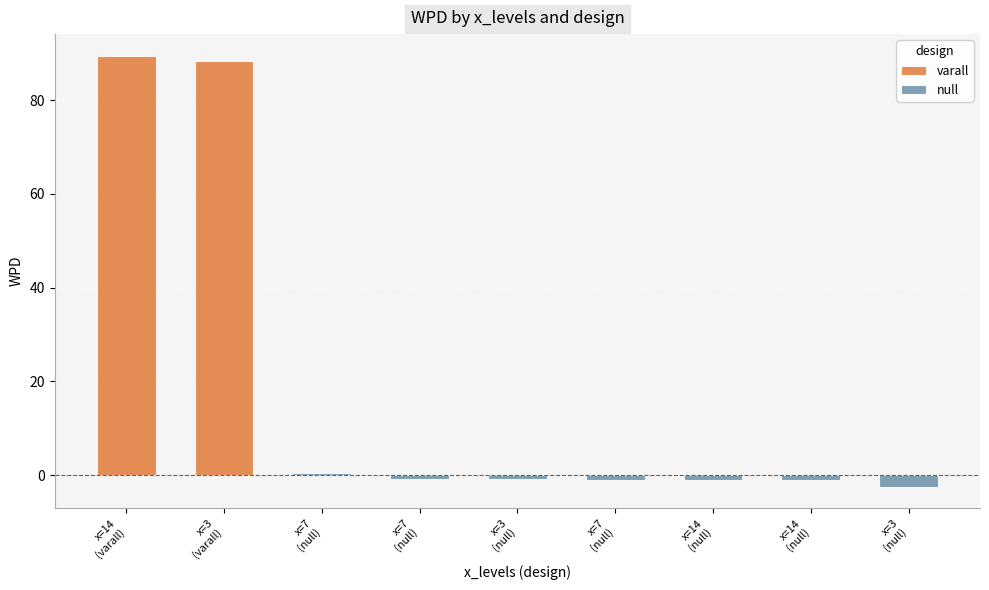

What is the highest value of the wpd series?

89.5